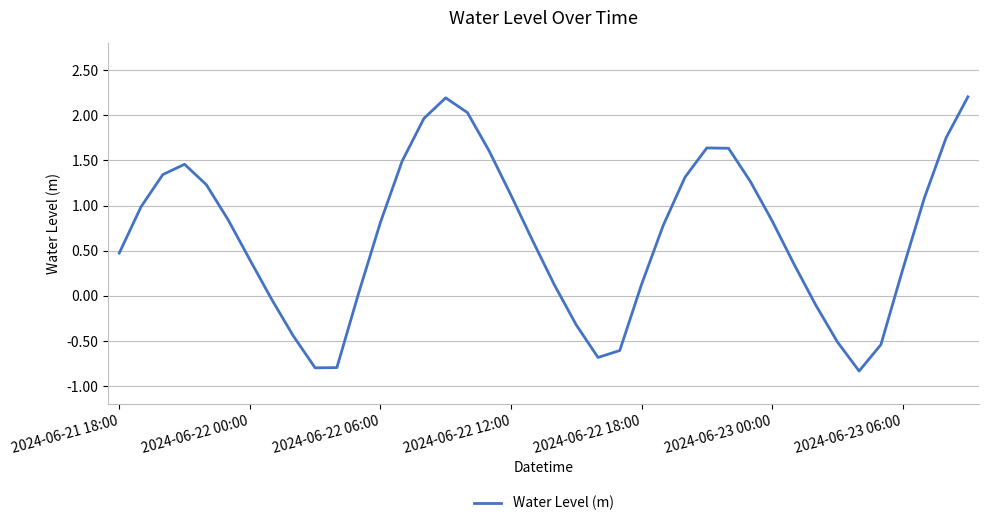

What is the greatest value displayed?

2.2